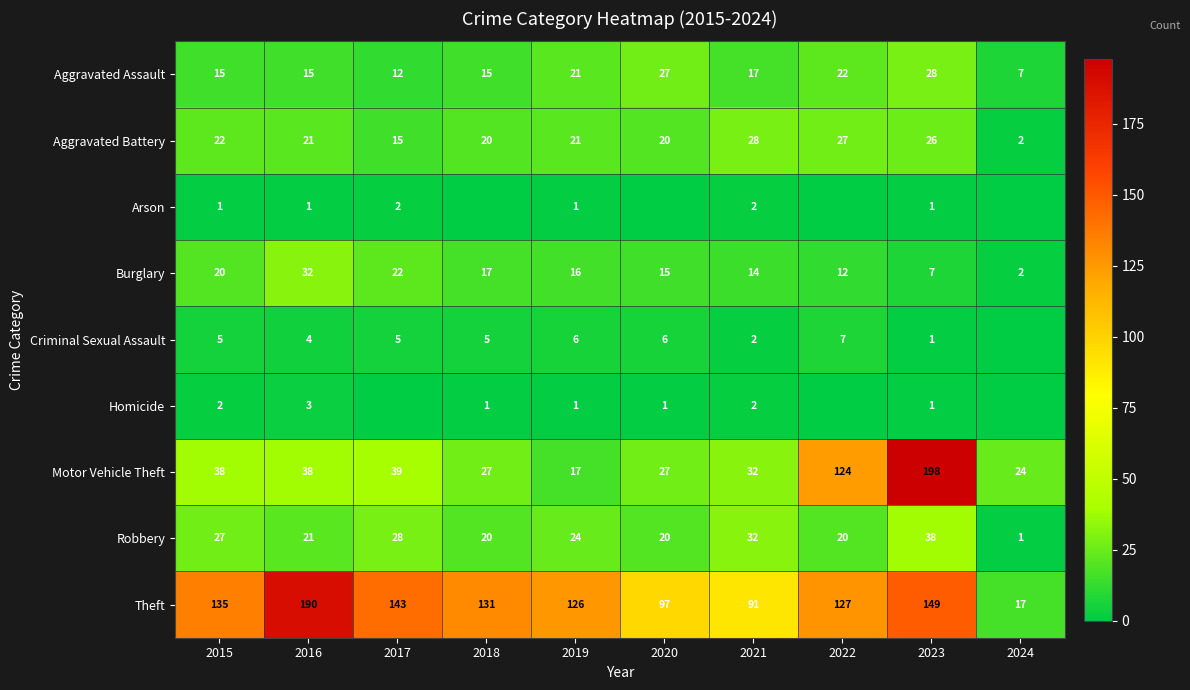

Read the Aggravated Assault value at 2019.

21